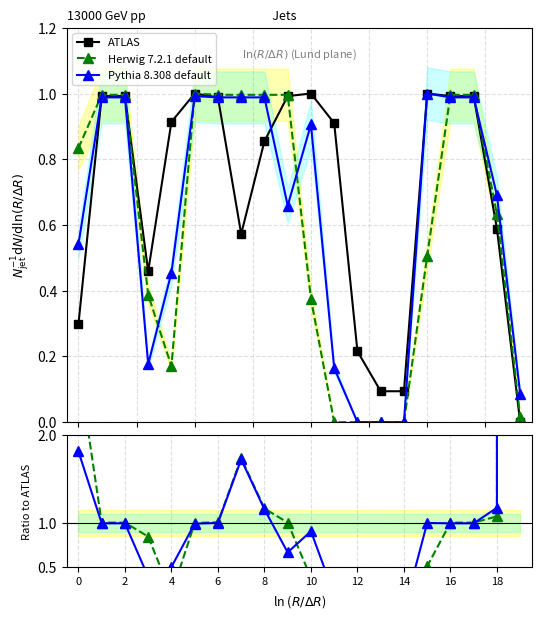

How many interior local peaks does the Herwig 7.2.1 default series have?

1